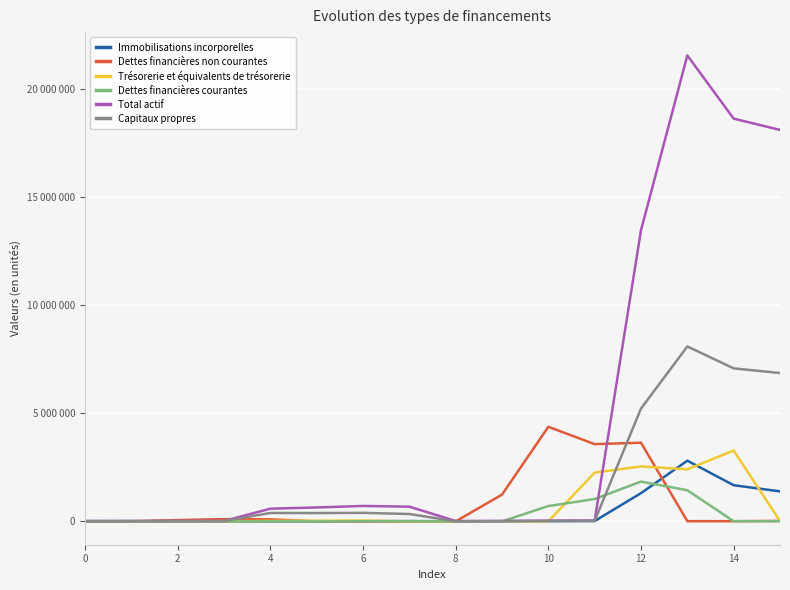

Does the chart have visible grid lines?

Yes